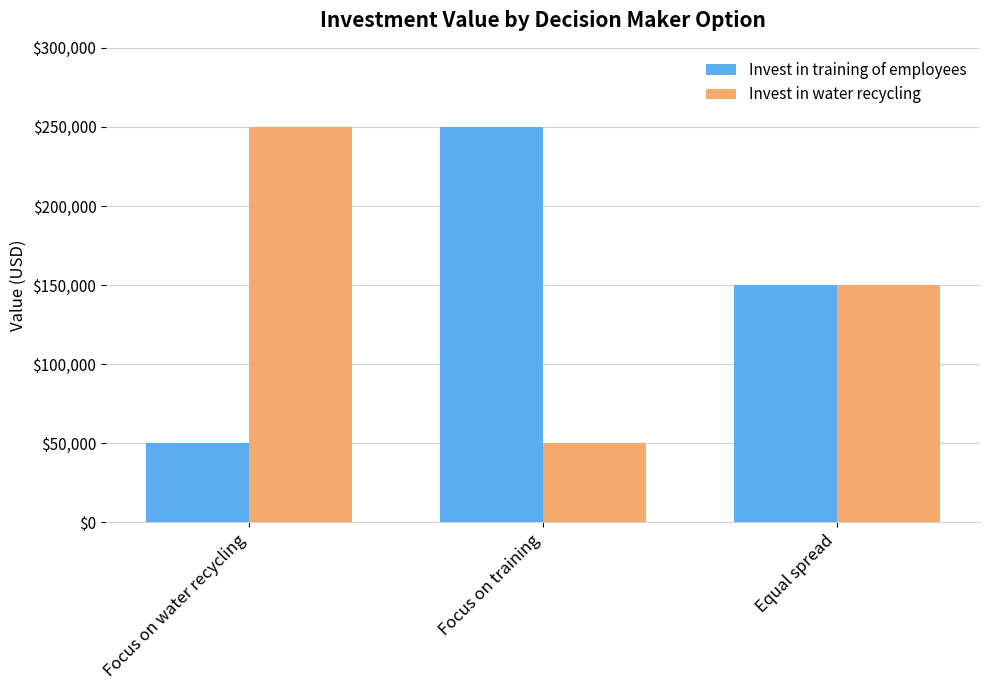

Rank the categories by Invest in training of employees value from lowest to highest.

Focus on water recycling, Equal spread, Focus on training